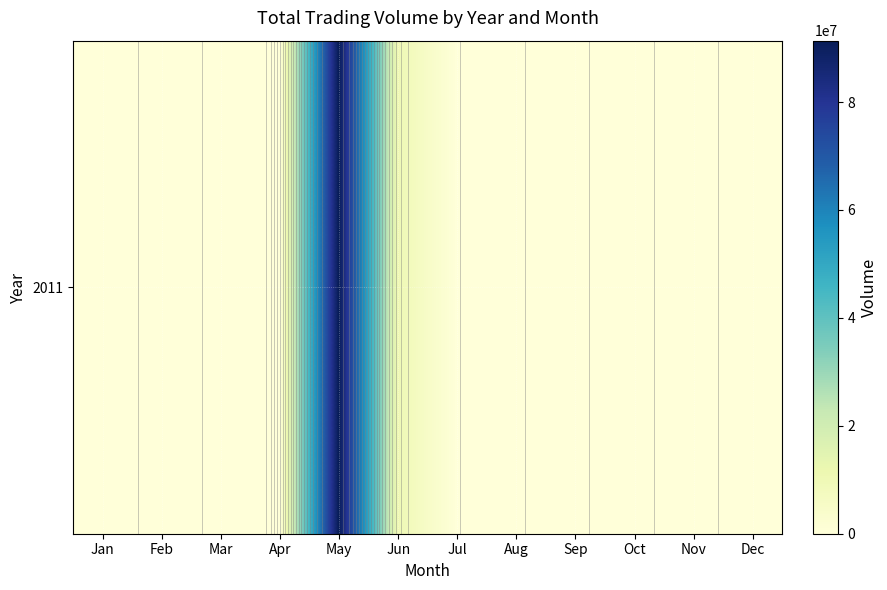

What is the difference between the maximum and second lowest values?

91378650